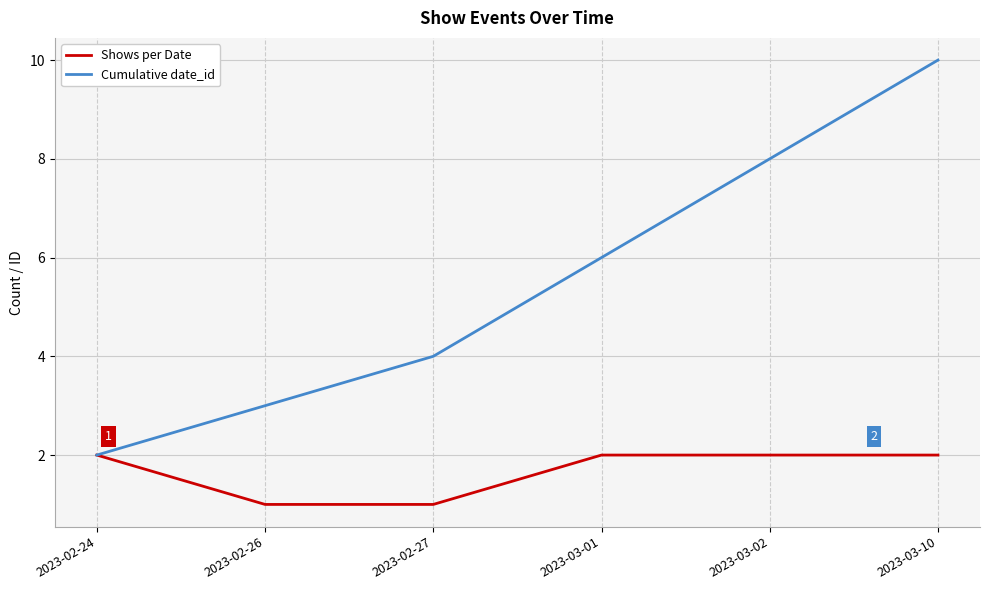

What position from the right is 2023-02-26?

5